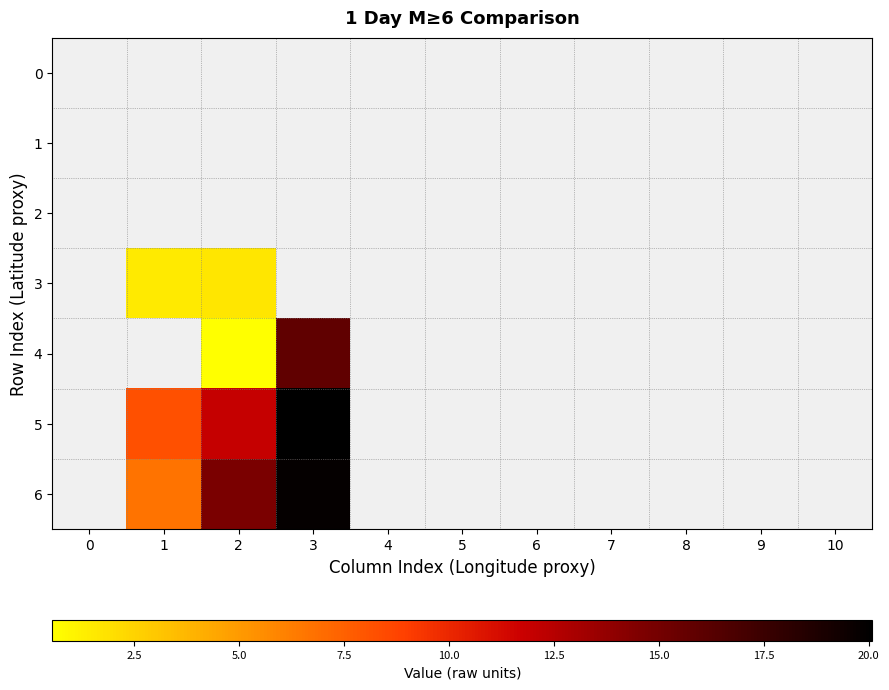

How many categories are shown in the chart?

11